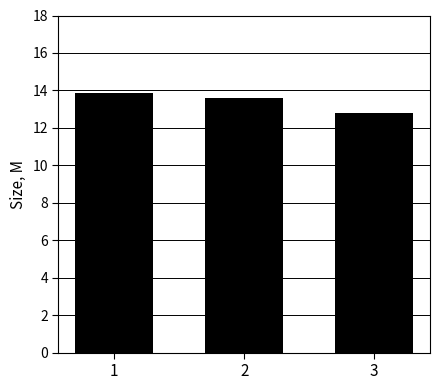

Reading right to left, what are all the values shown in this chart?

12.8	13.6	13.9